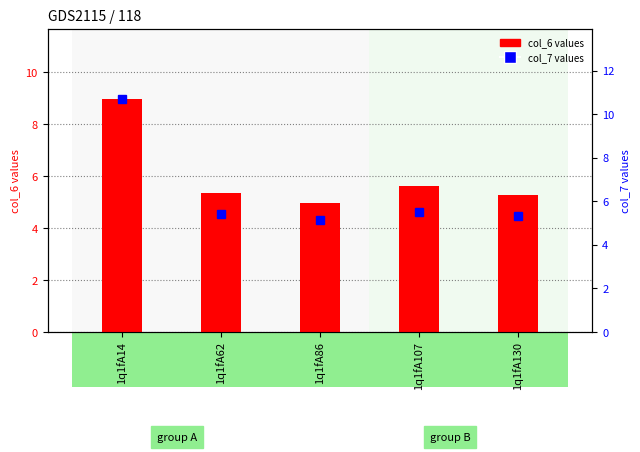

What is the highest value of the col_7 (secondary) series?

10.7